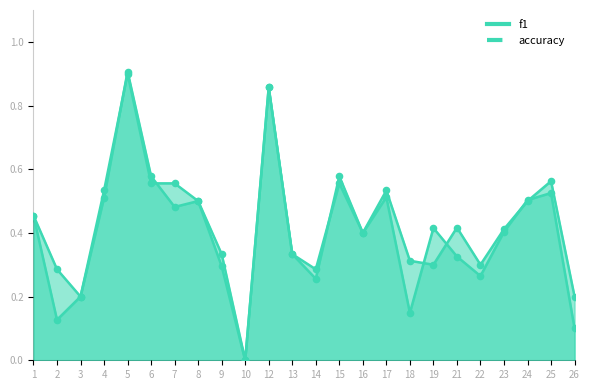

Which series contains the lowest Y value?

f1